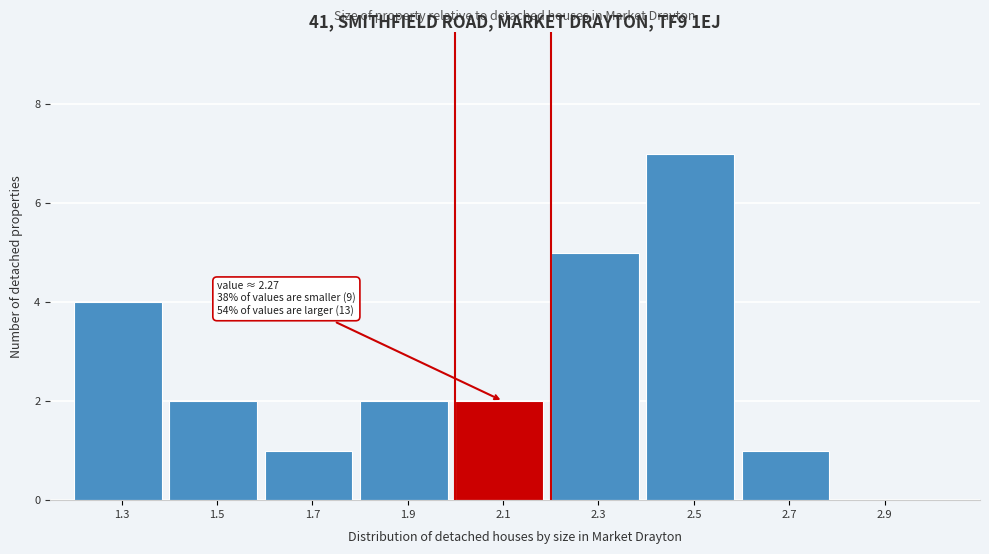

Reading right to left, transcribe all the data shown in this chart.

2.9=0	2.7=1	2.5=7	2.3=5	2.1=2	1.9=2	1.7=1	1.5=2	1.3=4